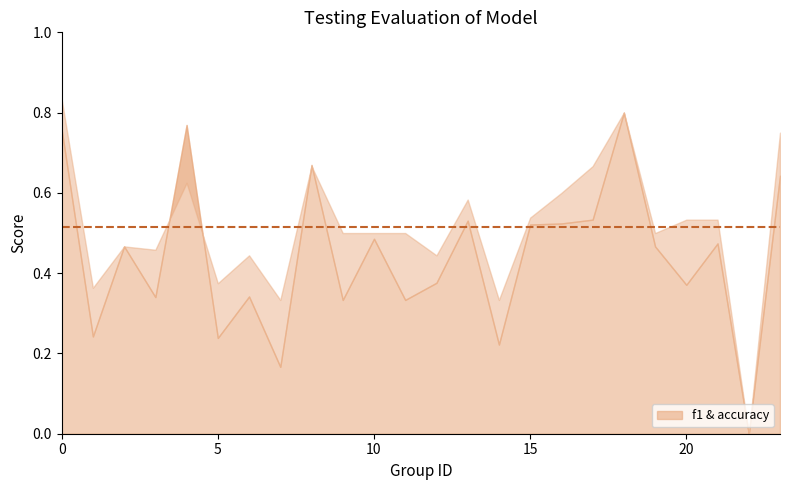

What is the difference between the maximum and second lowest values in the f1 series?

0.6